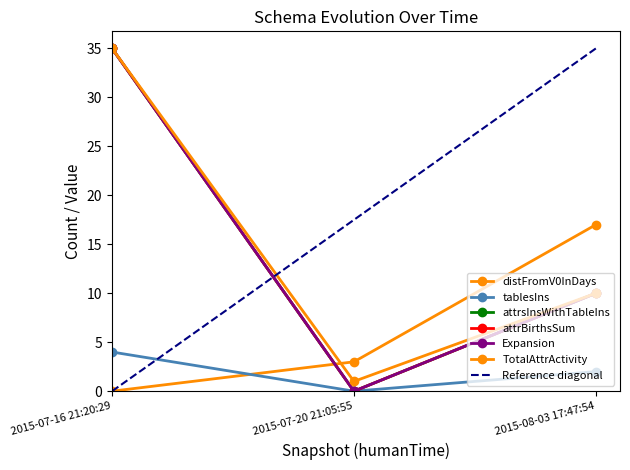

Reading left to right, extract all data points from this chart.

distFromV0InDays: 0	3	17
tablesIns: 4	0	2
attrsInsWithTableIns: 35	0	10
attrBirthsSum: 35	0	10
Expansion: 35	0	10
TotalAttrActivity: 35	1	10